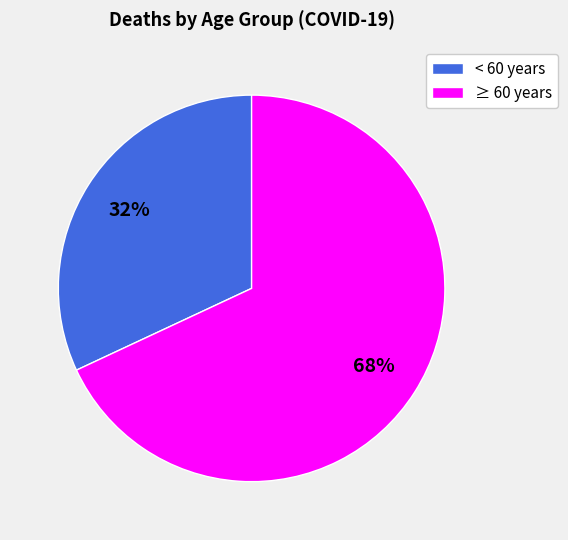

Count the number of slices in the pie.

2